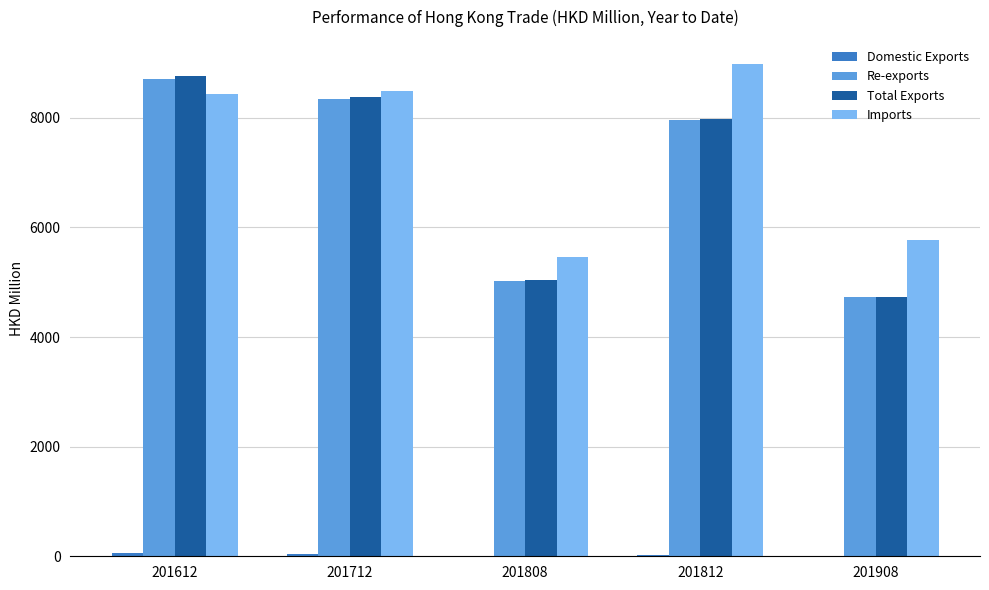

What is the maximum value for Imports?

8972.9